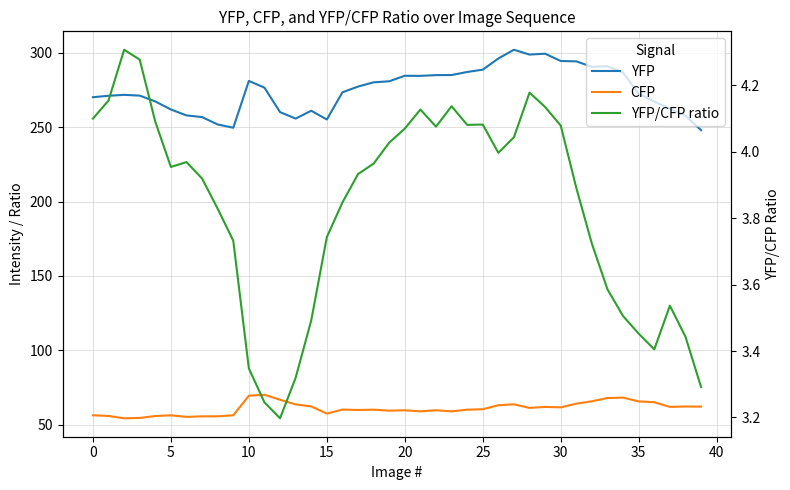

True or false: CFP has more than 2 interior local peaks.

True